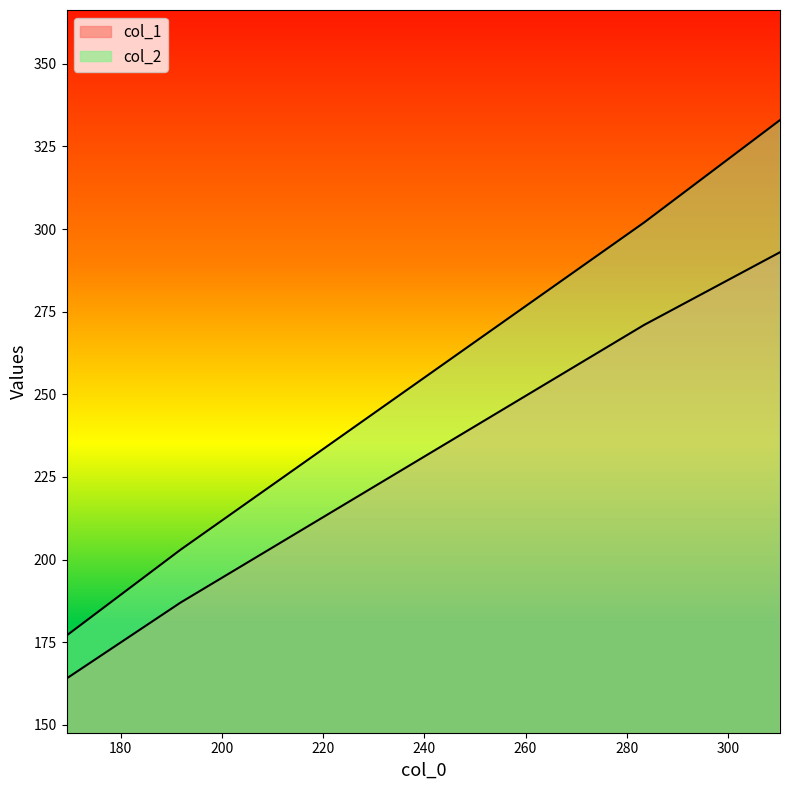

Is the value of col_1 at 169.28571428571428 greater than the value of col_2 at 191.83333333333334?

No